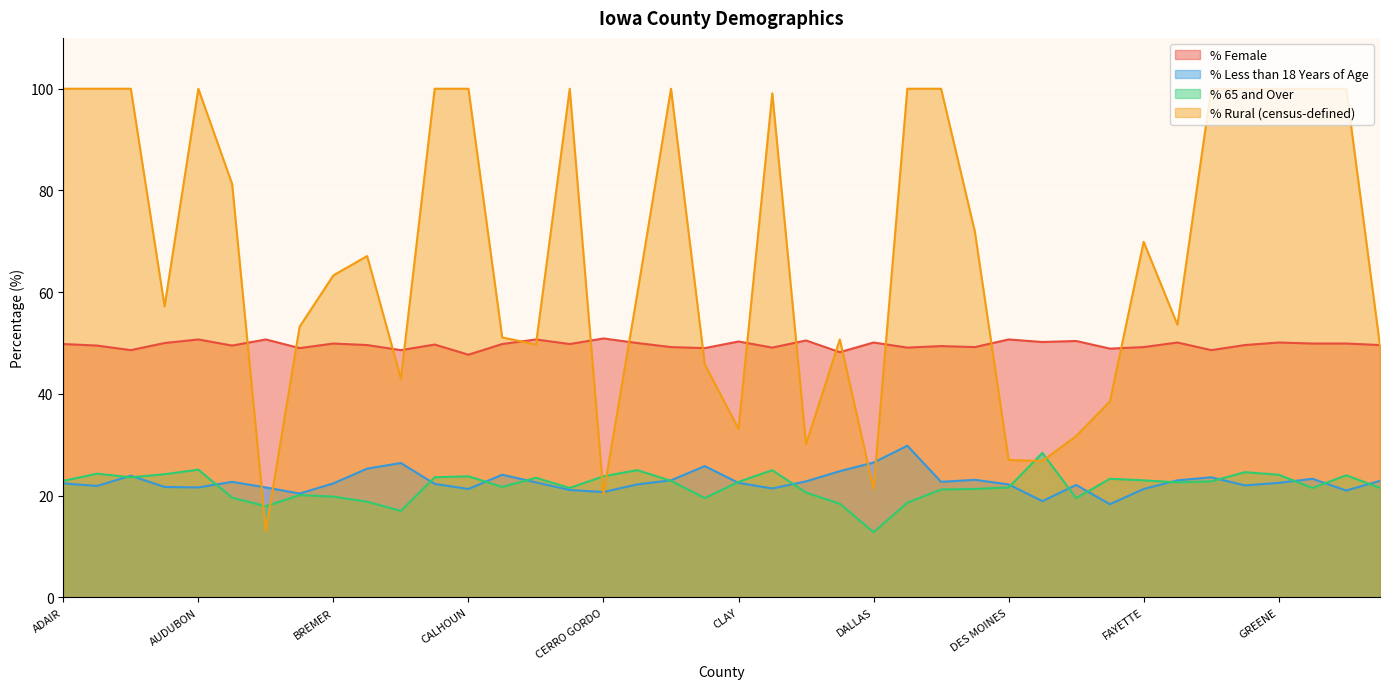

In % Rural (census-defined), how many points are lower than both neighbors (excluding endpoints)?

11